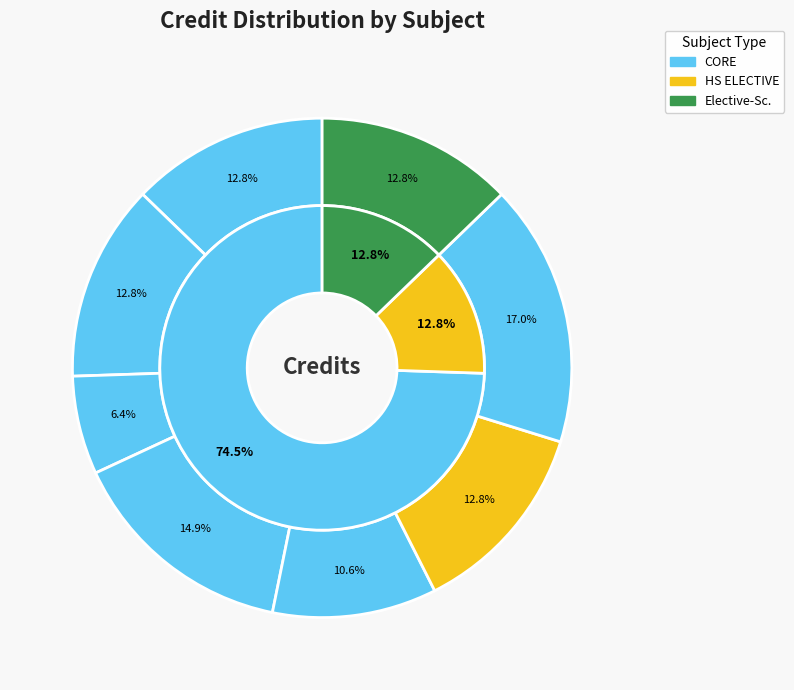

To the nearest percent, what is the combined percentage of MA251 and CS241?

28%